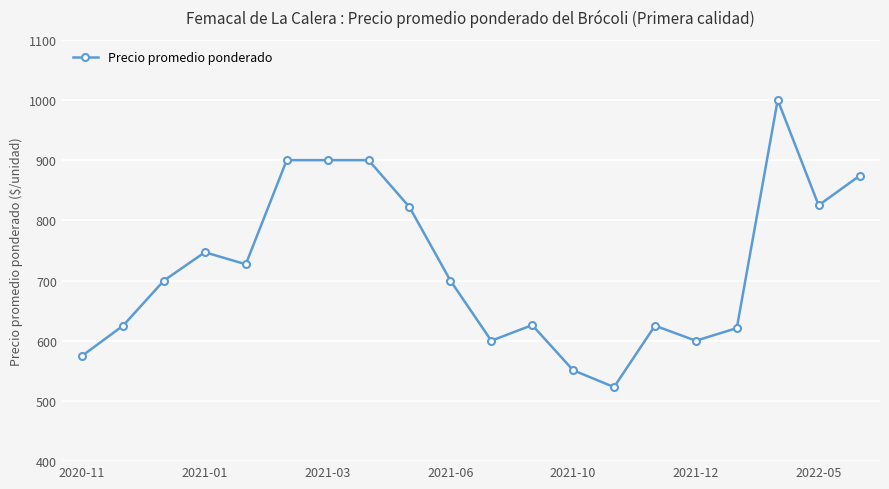

What is the difference between the second highest and minimum values?

377